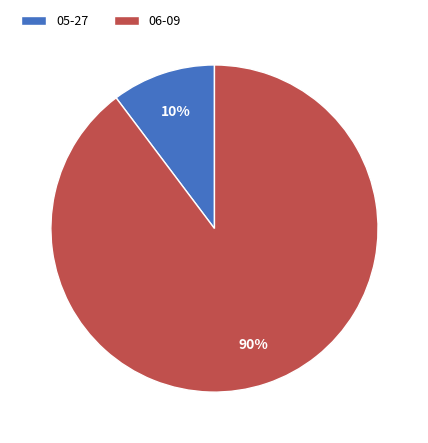

What is the ratio of the value at 05-27 to the value at 06-09?

0.1